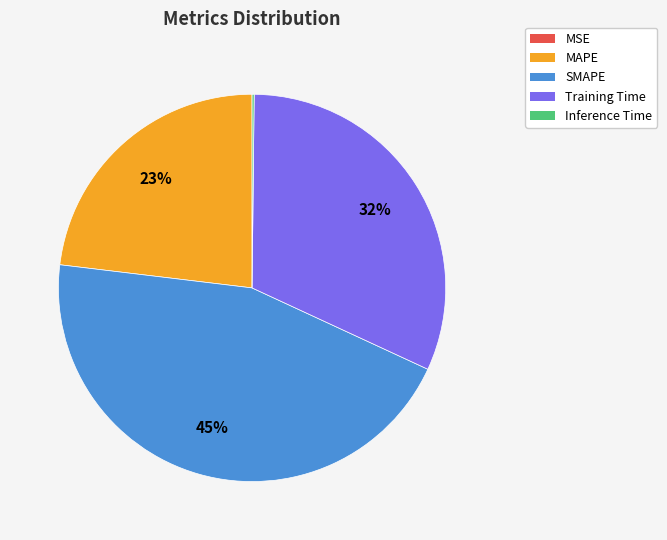

The SMAPE slice represents 45% of the pie. True or false?

True